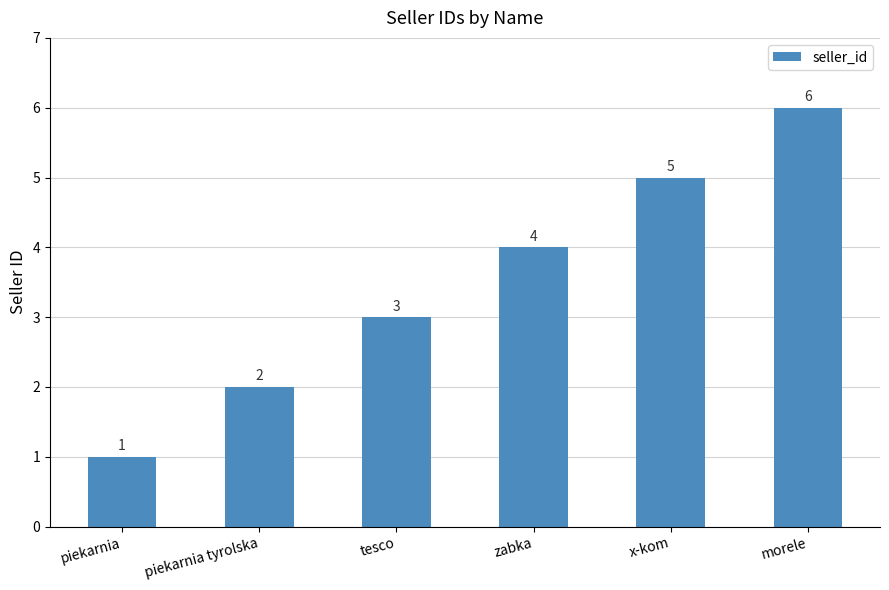

True or false: the data shows 2 at piekarnia tyrolska.

True